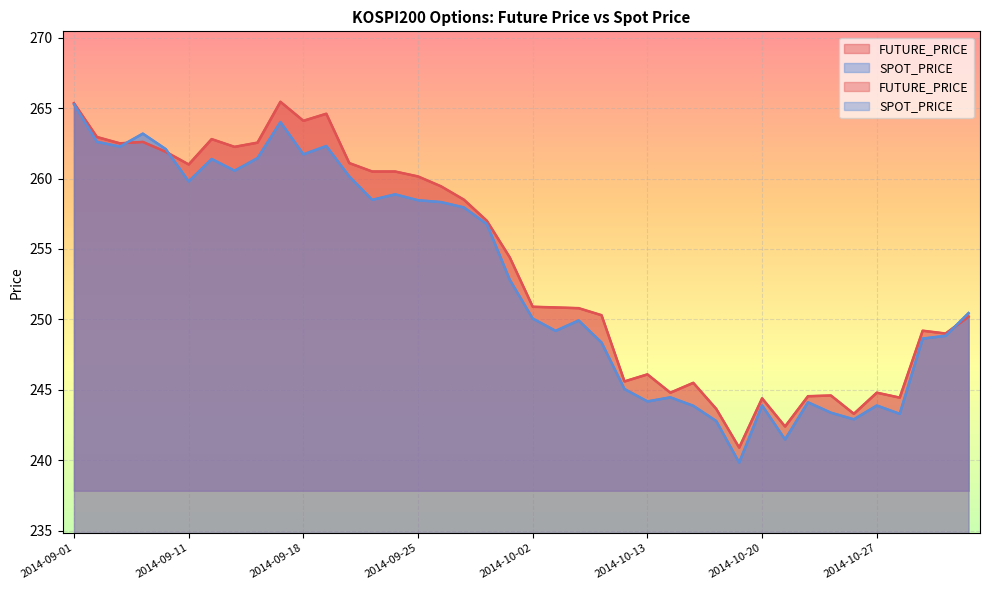

Is the value of FUTURE_PRICE at 2014-10-21 greater than the value of SPOT_PRICE at 2014-10-27?

No